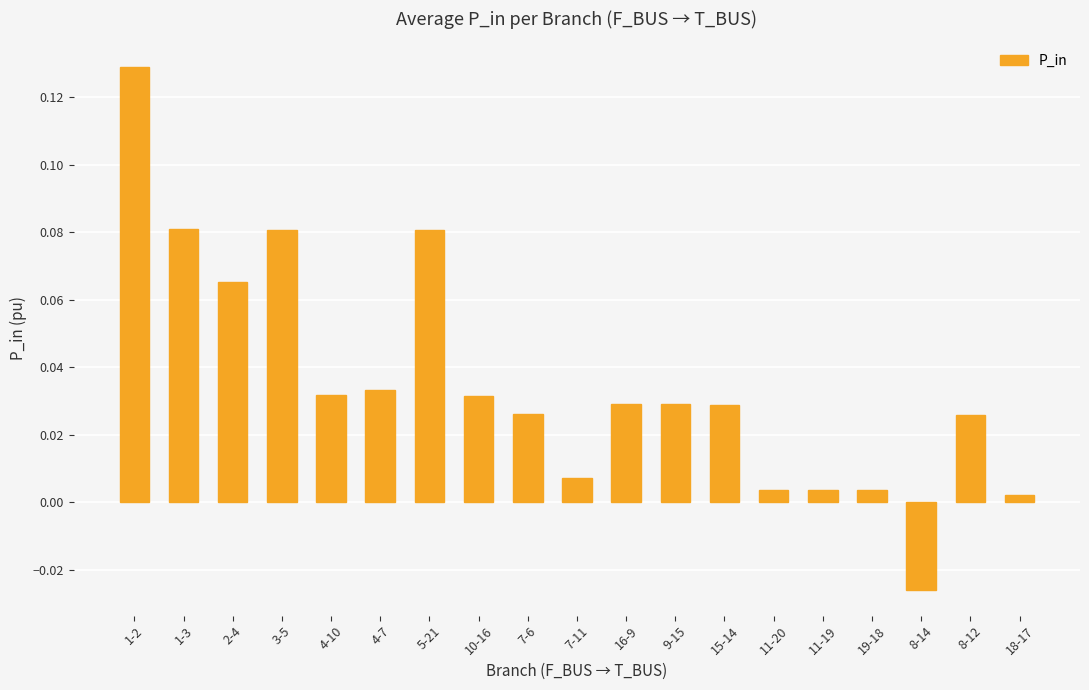

Between 7-11 and 8-12, which is larger?

8-12